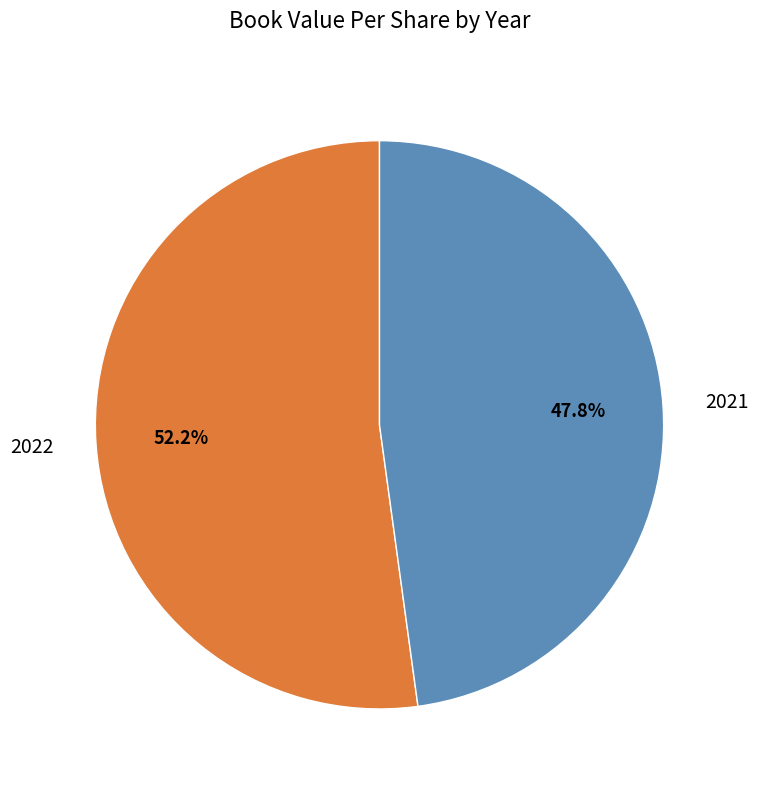

What is the largest slice in the pie chart?

2022